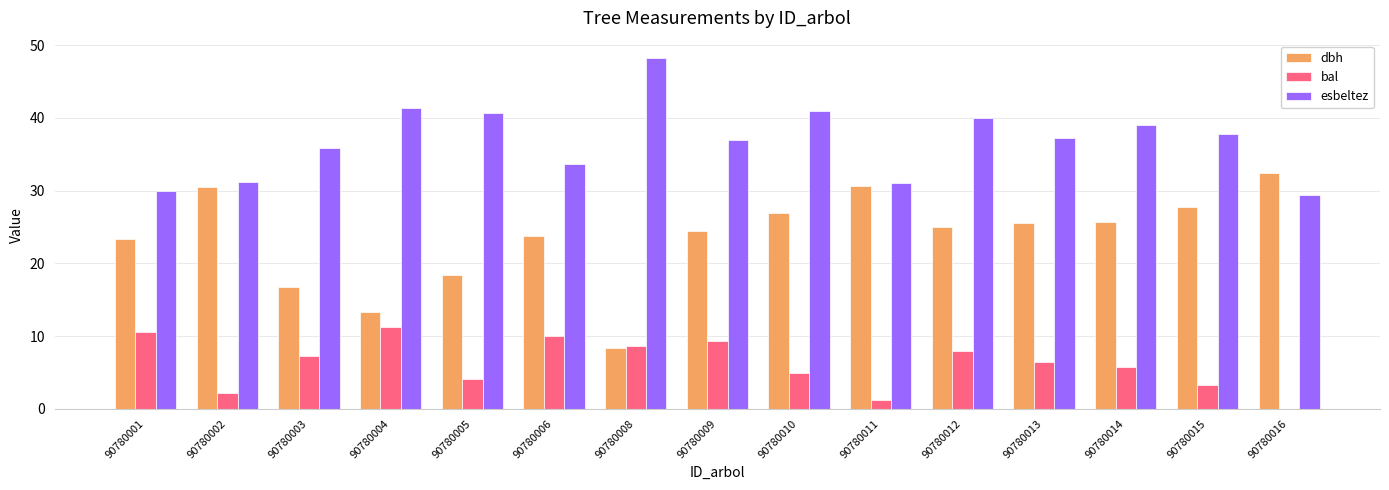

Is the value of dbh at 90780003 greater than the value of bal at 90780012?

Yes